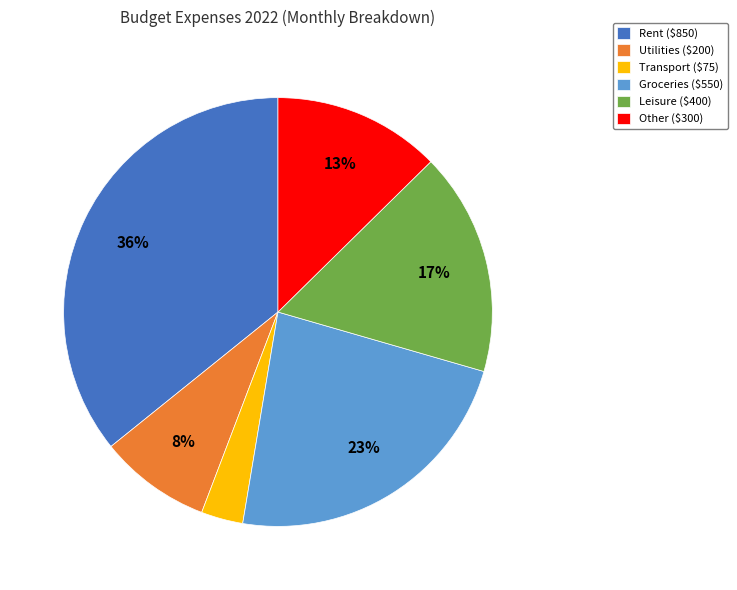

Is the sum of Leisure and Other greater than half?

No